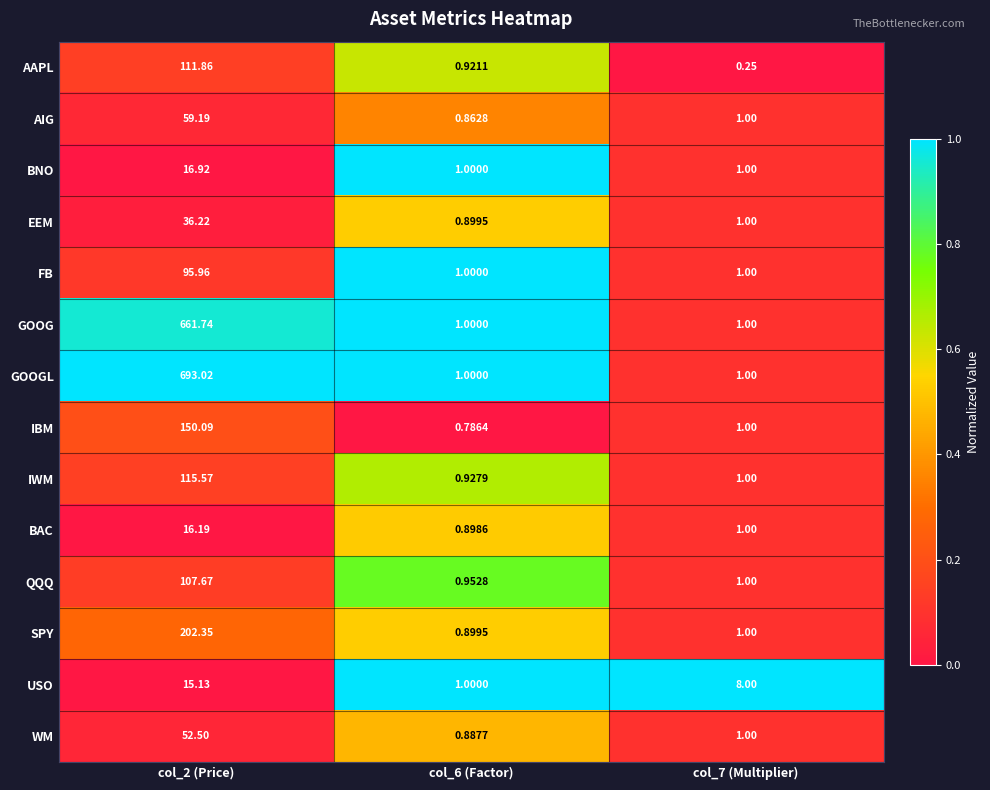

Which label corresponds to the largest value in the chart?

col_2 (Price)